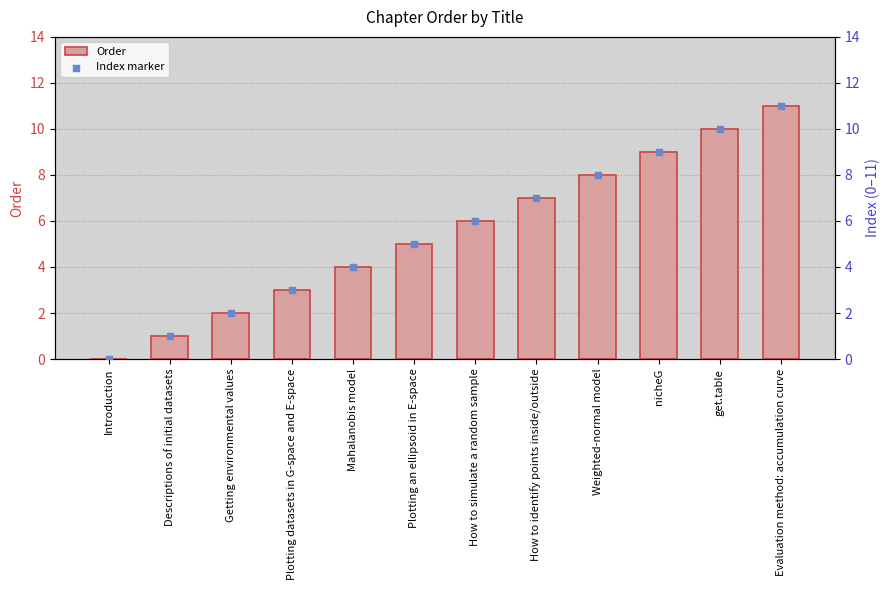

What are all the series names shown in the legend?

Order, Index marker